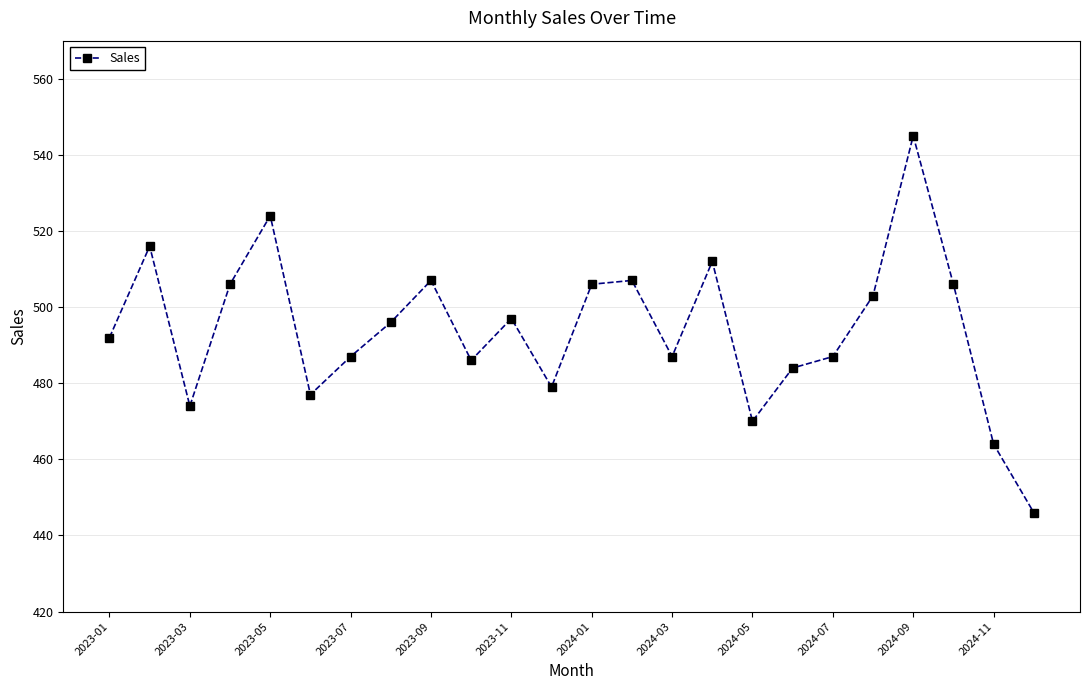

What is the value of the 5th point from the left?

524